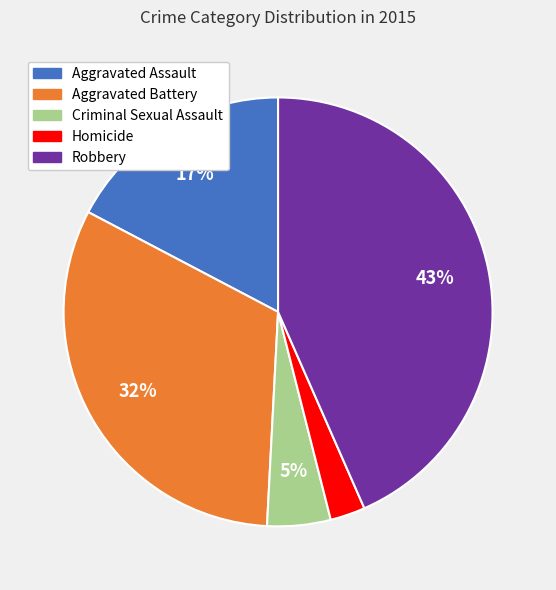

To the nearest percent, what percentage of the pie is Aggravated Assault?

17%